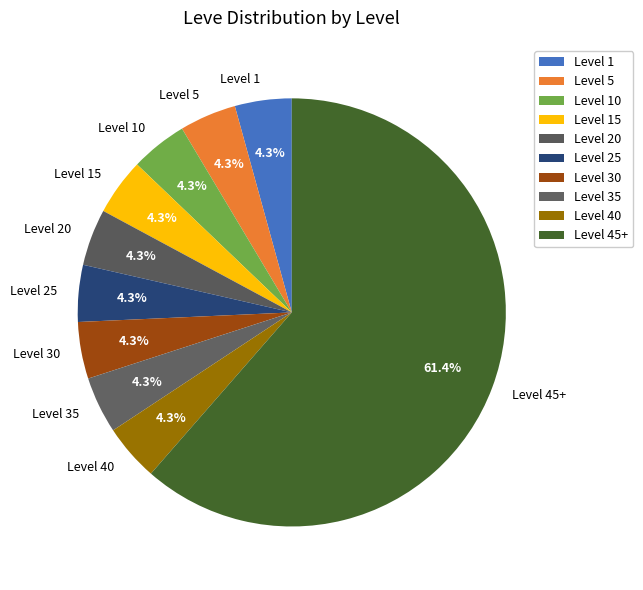

How many slices are in this pie chart?

10